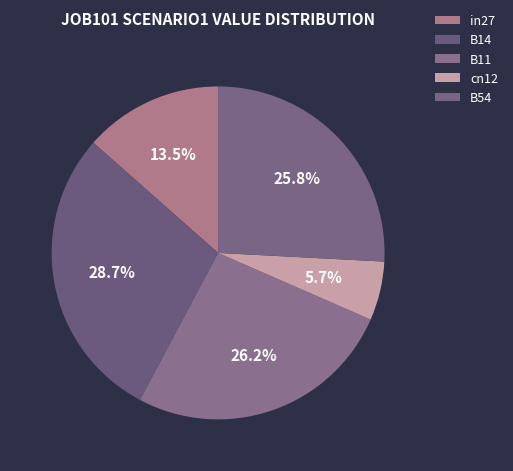

The B54 slice represents 17% of the pie. True or false?

False